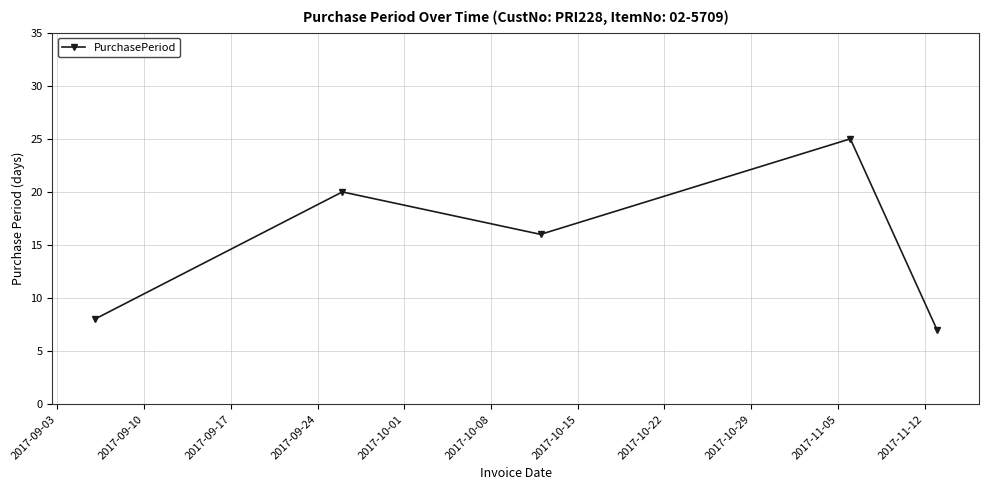

How many values are below 16?

2